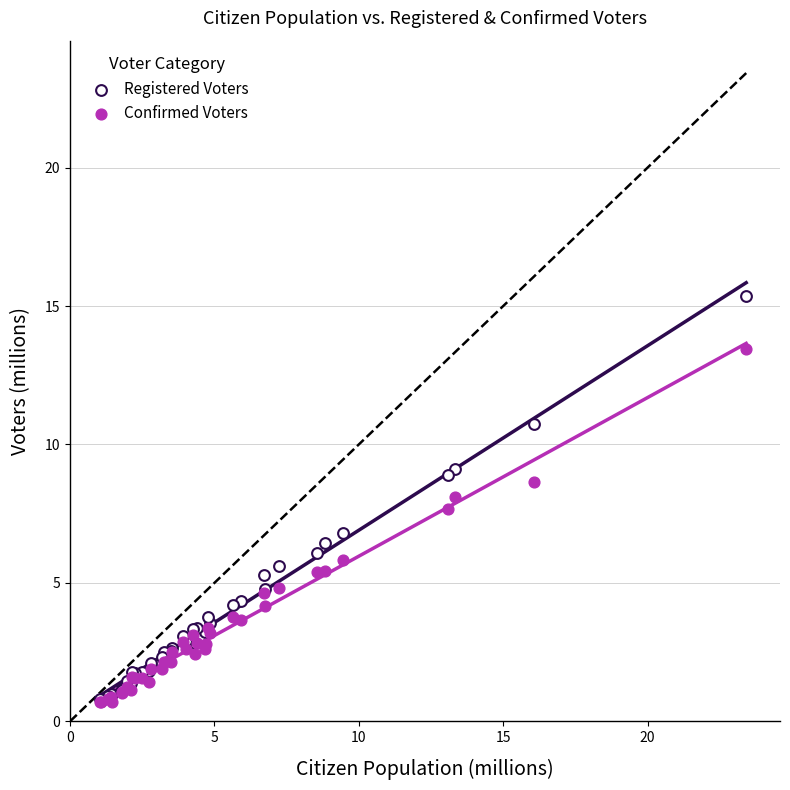

What are all the series names shown in the legend?

Registered Voters, Confirmed Voters